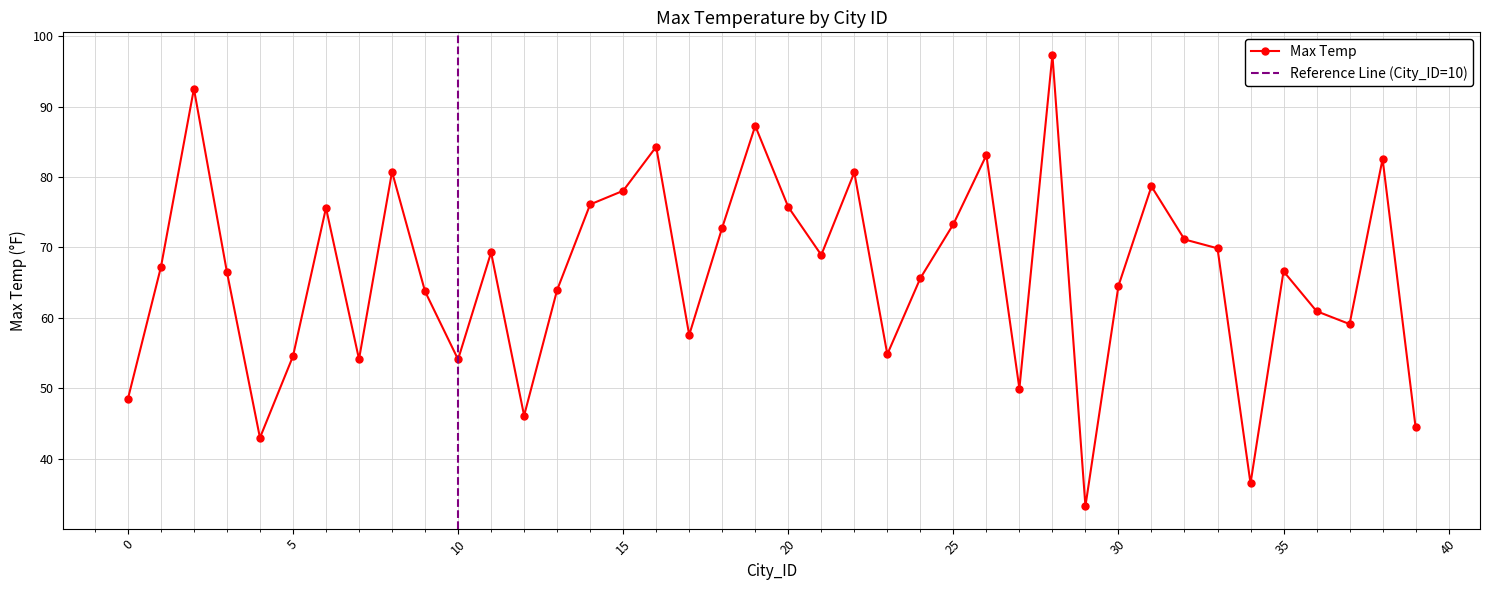

Which category has the highest value across all series?

28